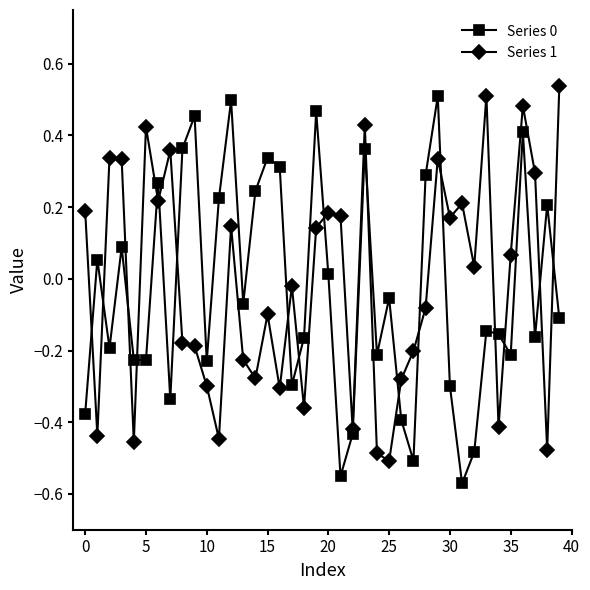

Reading left to right, list all the values displayed in this chart.

Series 0: -0.4	0.1	-0.2	0.1	-0.2	-0.2	0.3	-0.3	0.4	0.5	-0.2	0.2	0.5	-0.1	0.2	0.3	0.3	-0.3	-0.2	0.5	0.0	-0.6	-0.4	0.4	-0.2	-0.1	-0.4	-0.5	0.3	0.5	-0.3	-0.6	-0.5	-0.1	-0.2	-0.2	0.4	-0.2	0.2	-0.1
Series 1: 0.2	-0.4	0.3	0.3	-0.5	0.4	0.2	0.4	-0.2	-0.2	-0.3	-0.4	0.1	-0.2	-0.3	-0.1	-0.3	-0.0	-0.4	0.1	0.2	0.2	-0.4	0.4	-0.5	-0.5	-0.3	-0.2	-0.1	0.3	0.2	0.2	0.0	0.5	-0.4	0.1	0.5	0.3	-0.5	0.5